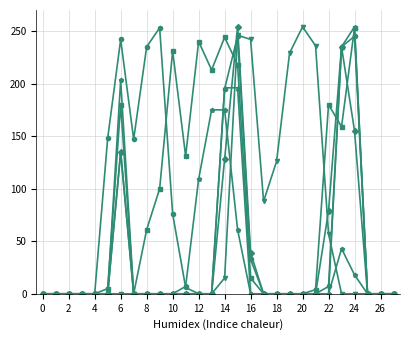

What is the greatest value displayed?

254